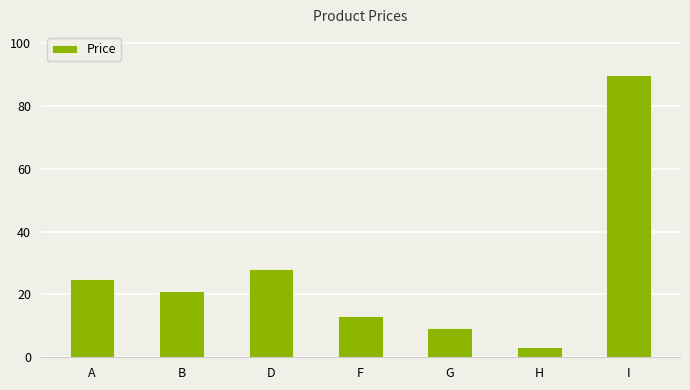

Read the value at H.

3.2